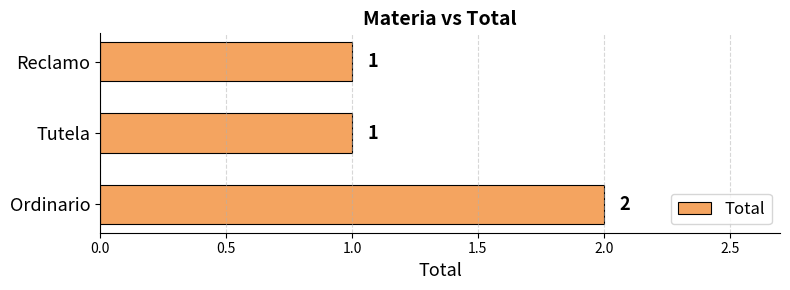

The value at Reclamo is 2. True or false?

False